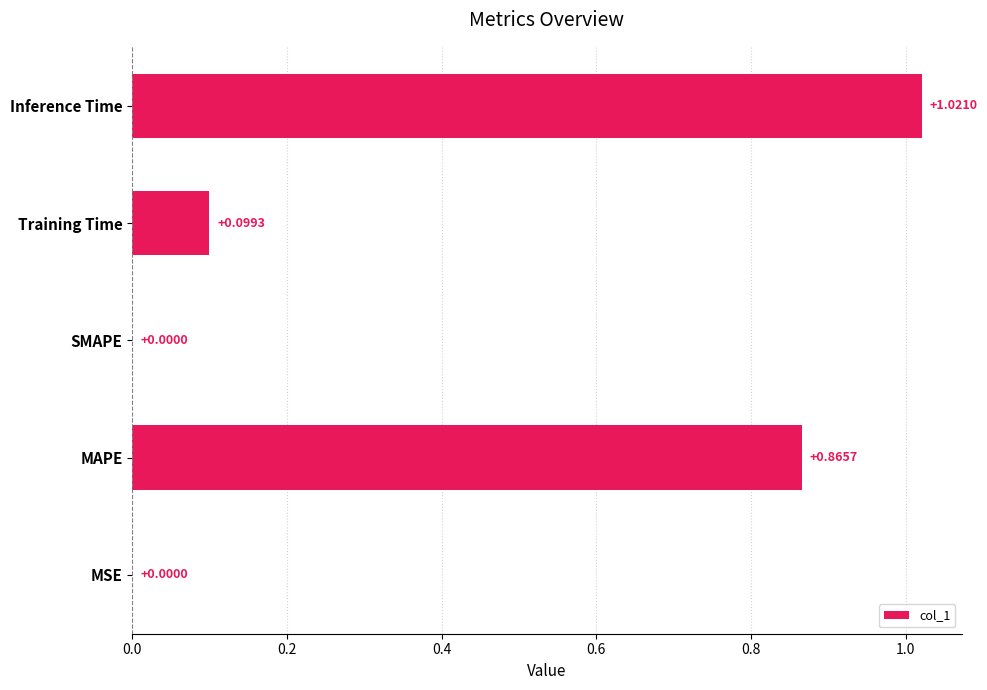

Which label corresponds to the largest value in the chart?

Inference Time